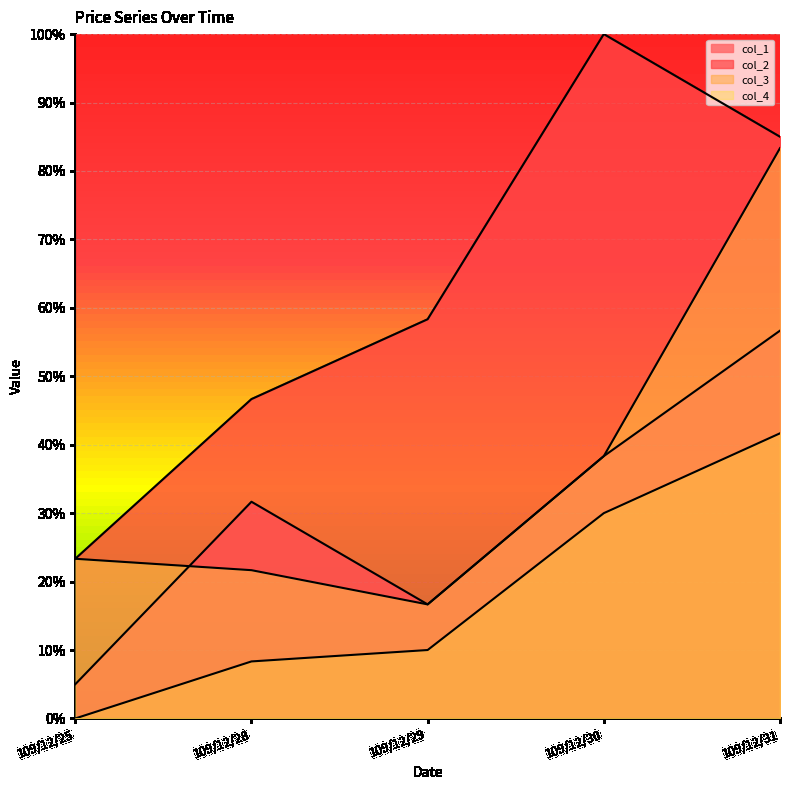

What is the difference between the col_2 values at 109/12/25 and 109/12/29?

0.3